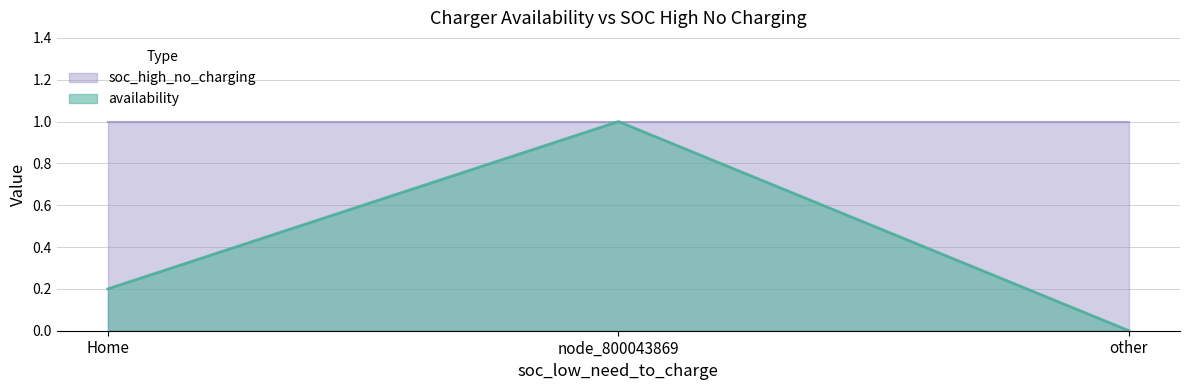

Reading right to left, extract all data points from this chart.

0.0	1.0	0.2